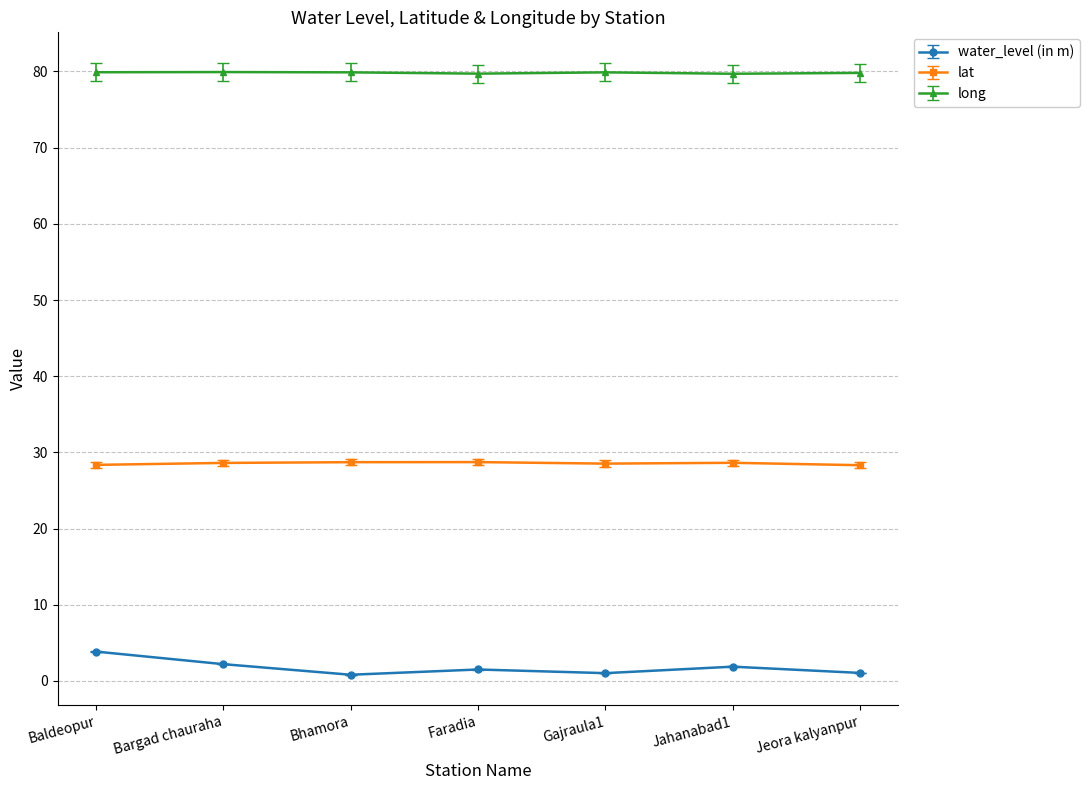

What is the difference between the highest and lowest values at Faradia?

78.2